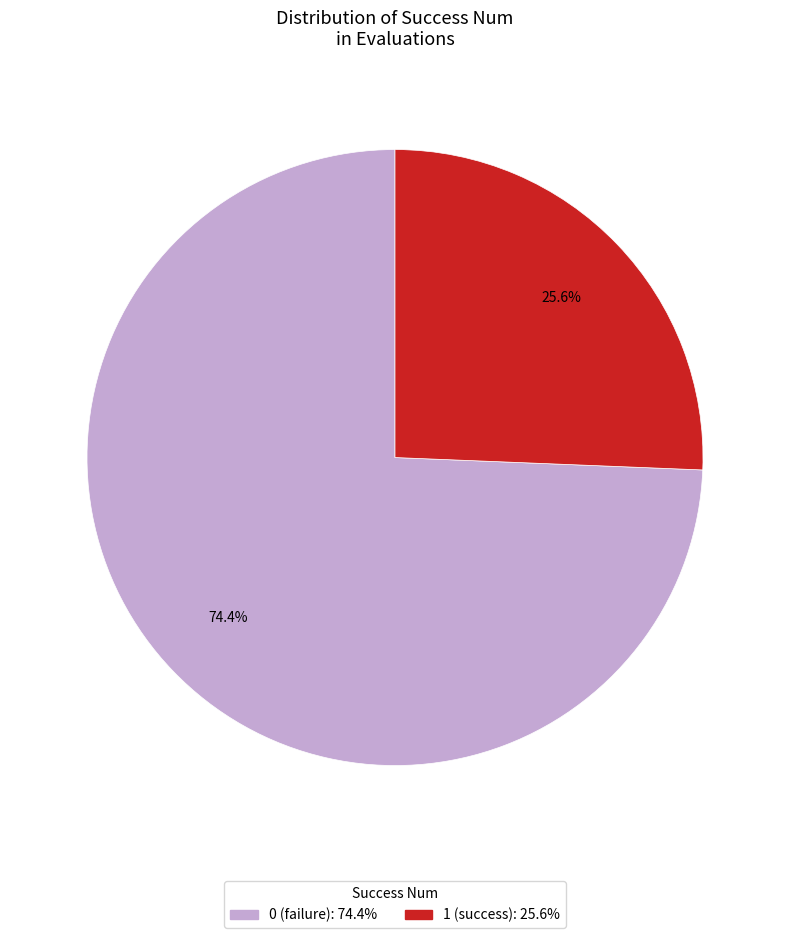

Does 1 represent more than half of the total?

No